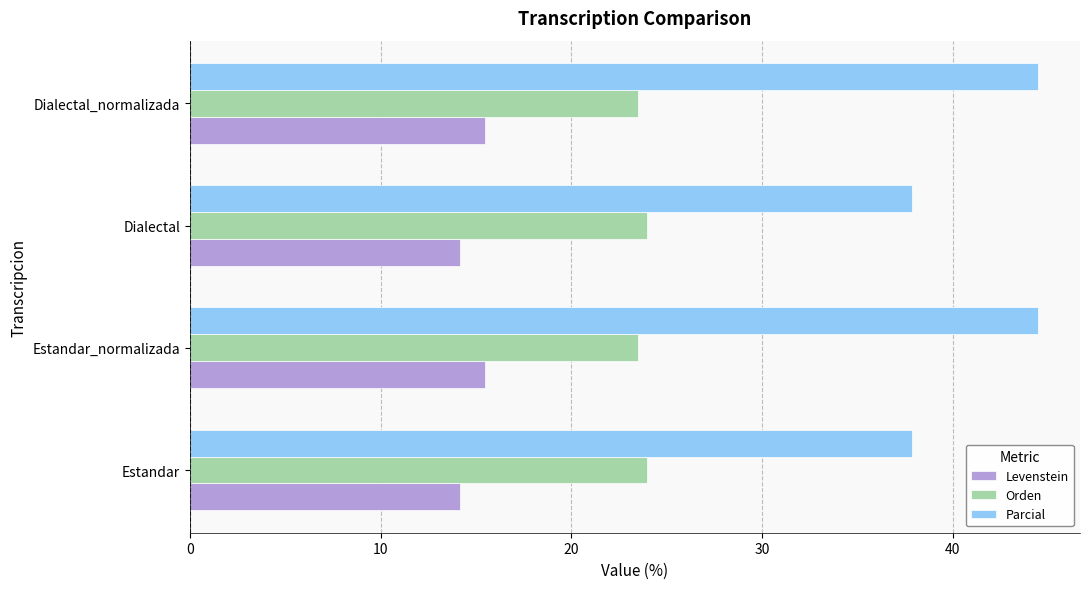

What are all the series names shown in the legend?

Levenstein, Orden, Parcial